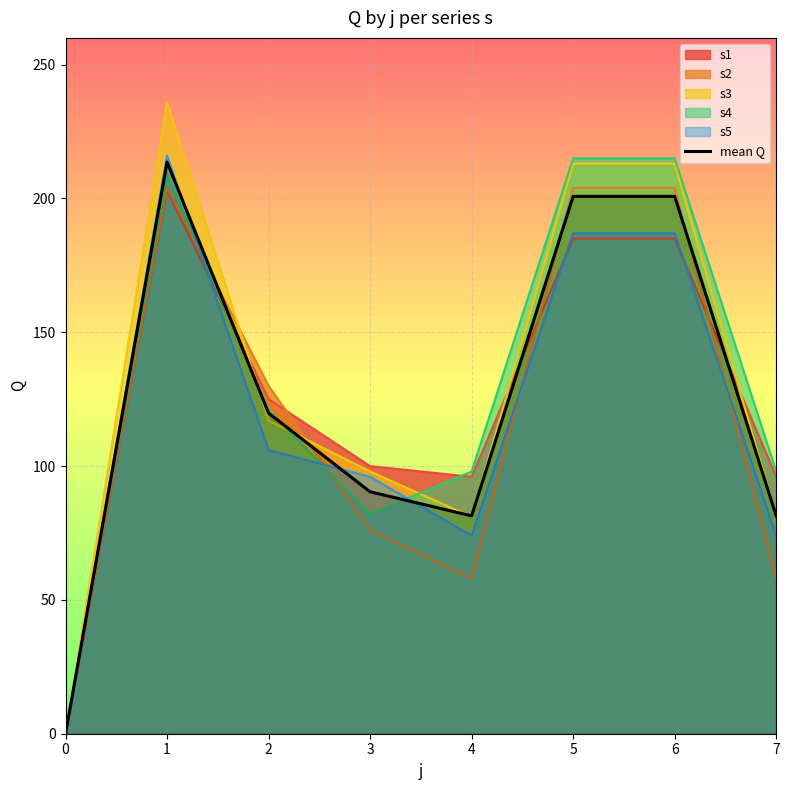

Reading left to right, transcribe all the data shown in this chart.

0=0.0	1=213.6	2=119.8	3=90.4	4=81.4	5=200.8	6=200.8	7=81.4